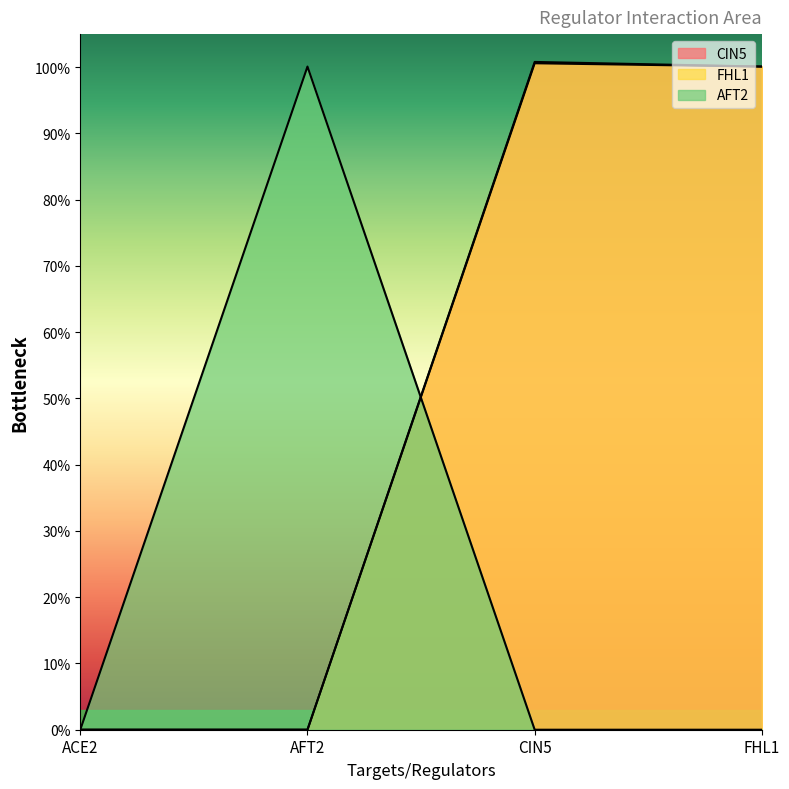

What is the difference between the FHL1 values at CIN5 and AFT2?

1.0